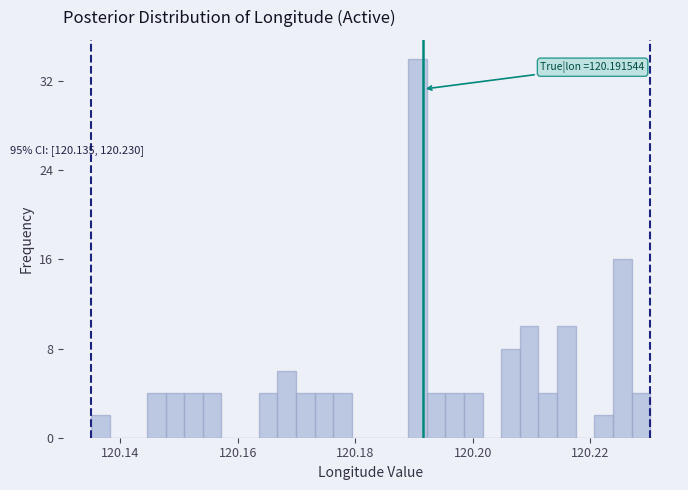

Read against the x-axis, roughly where is the centre of the tallest bar?

120.190